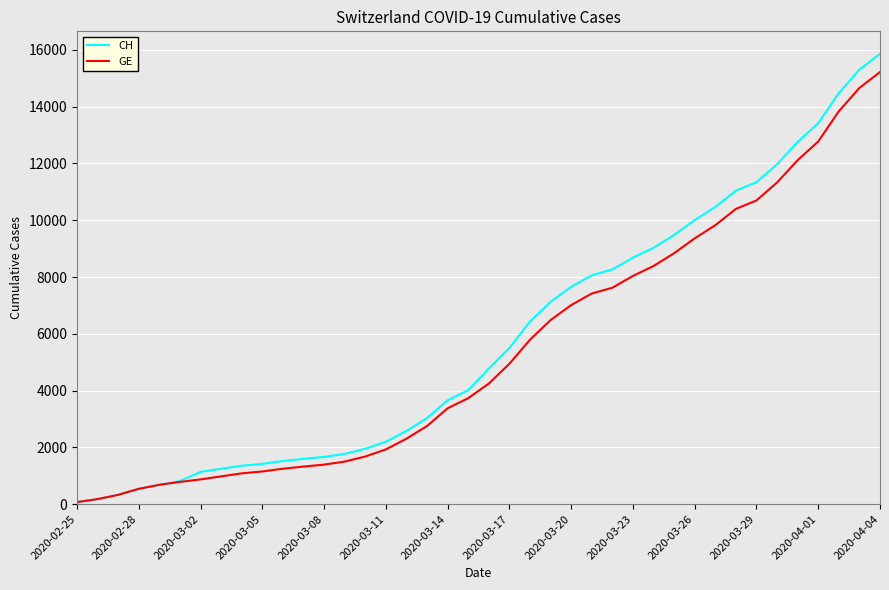

Which series has the largest range (max minus min)?

CH